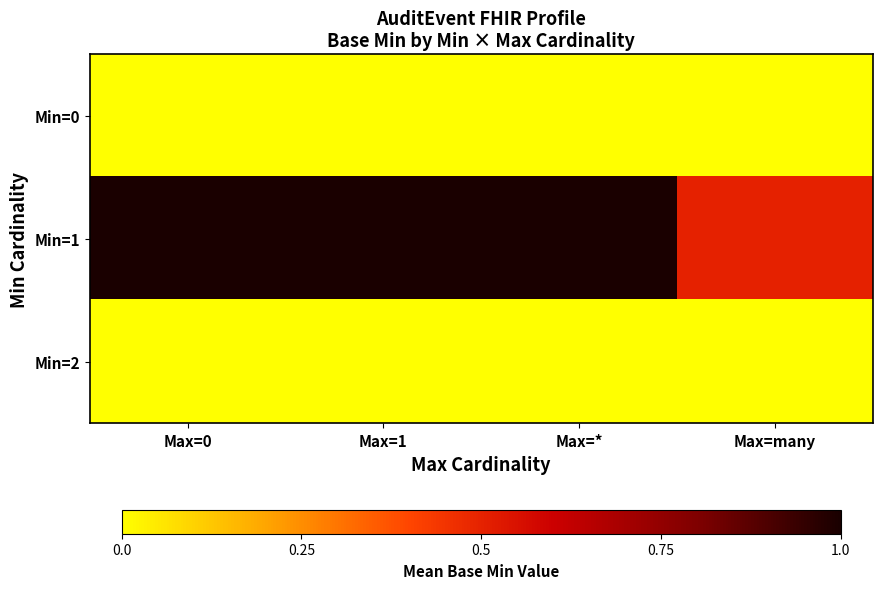

Which series has the largest total across all categories?

Min=1